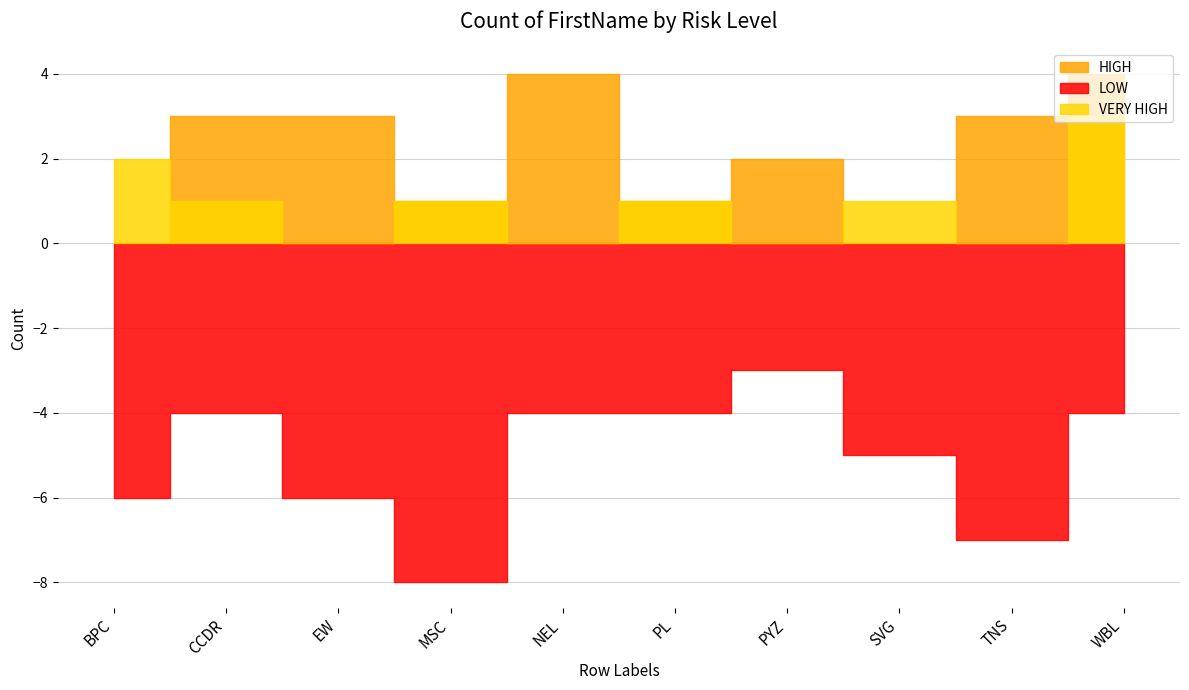

What is the difference between the maximum and minimum values in the LOW series?

5